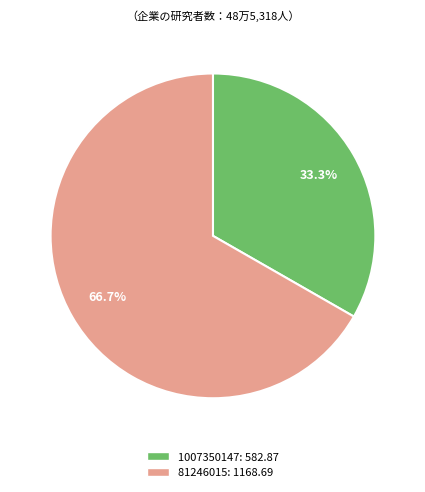

To the nearest percent, what is the difference between the largest and smallest slice percentages?

33%